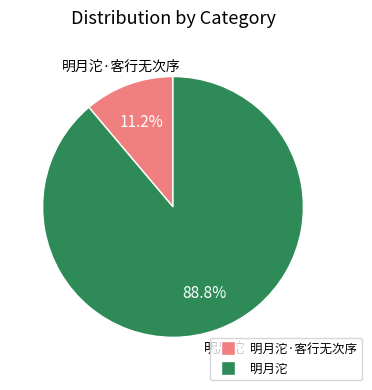

Does any single category account for the majority?

Yes